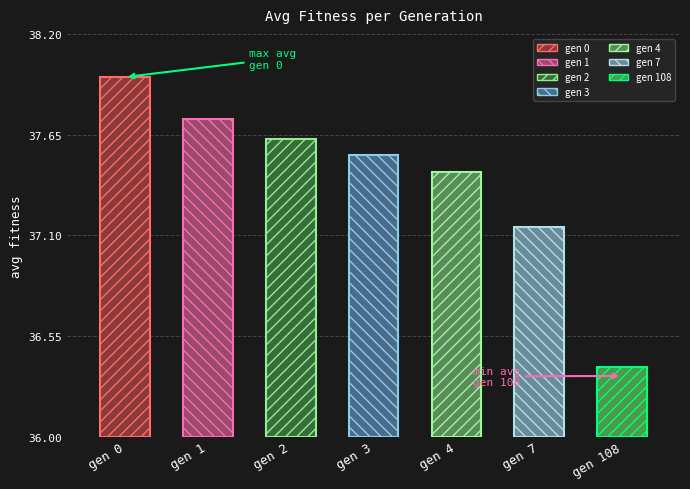

Between gen 2 and gen 7, which is larger?

gen 2